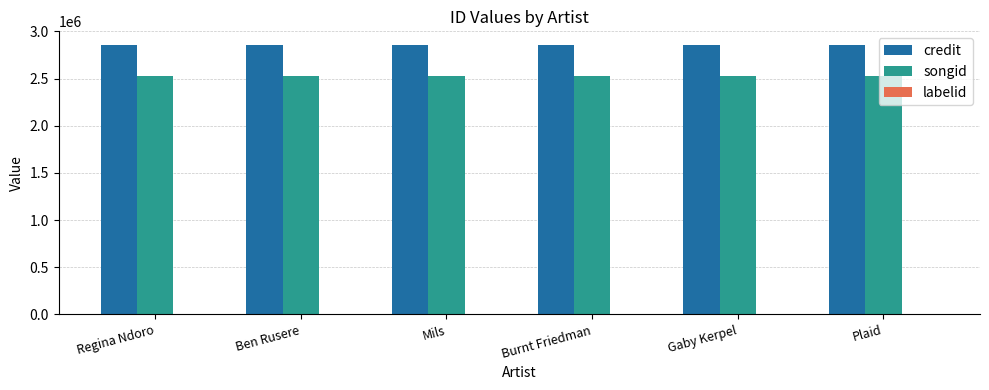

Which series has the largest total across all categories?

credit